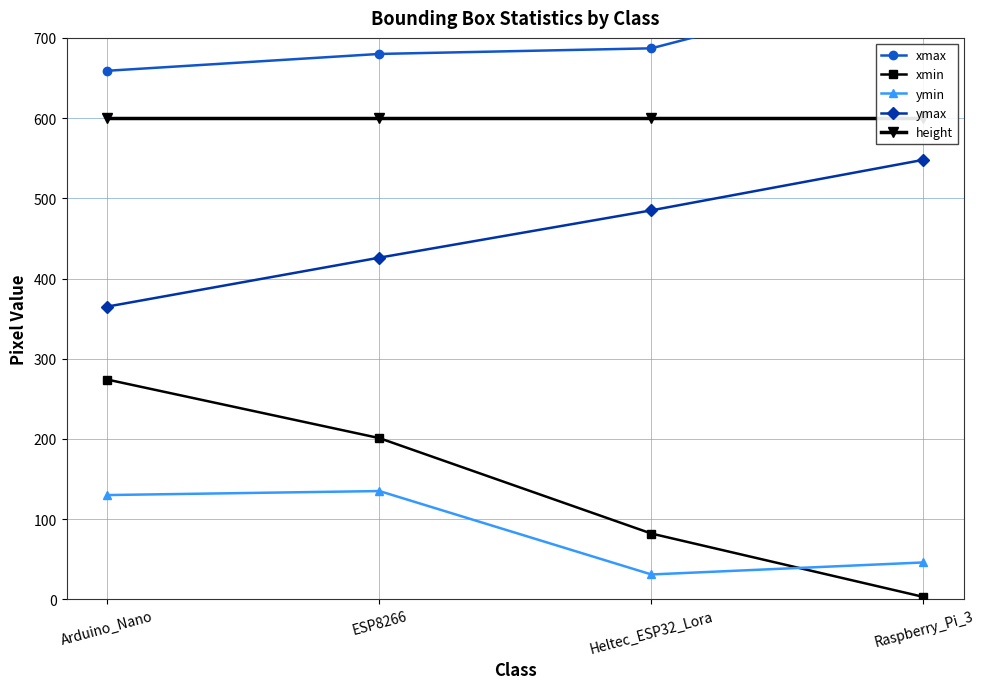

Rank the series by their maximum value, from lowest to highest.

ymin, xmin, ymax, height, xmax